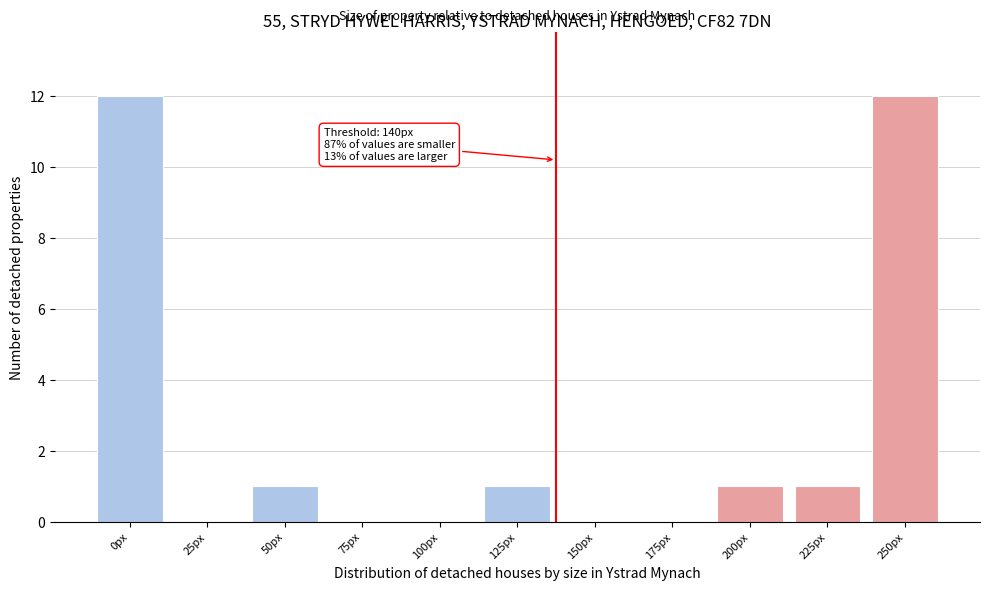

Reading left to right, transcribe all the data shown in this chart.

0px=12	25px=0	50px=1	75px=0	100px=0	125px=1	150px=0	175px=0	200px=1	225px=1	250px=12